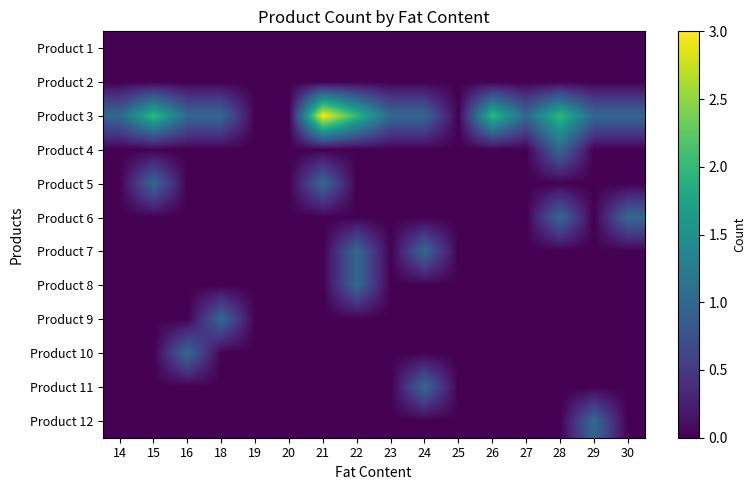

Reading right to left, transcribe all the data shown in this chart.

Product 1: 30=0	29=0	28=0	27=0	26=0	25=0	24=0	23=0	22=0	21=0	20=0	19=0	18=0	16=0	15=0	14=0
Product 2: 30=0	29=0	28=0	27=0	26=0	25=0	24=0	23=0	22=0	21=0	20=0	19=0	18=0	16=0	15=0	14=0
Product 3: 30=1	29=1	28=2	27=1	26=2	25=0	24=1	23=1	22=2	21=3	20=0	19=0	18=1	16=1	15=2	14=1
Product 4: 30=0	29=0	28=1	27=0	26=0	25=0	24=0	23=0	22=0	21=0	20=0	19=0	18=0	16=0	15=0	14=0
Product 5: 30=0	29=0	28=0	27=0	26=0	25=0	24=0	23=0	22=0	21=1	20=0	19=0	18=0	16=0	15=1	14=0
Product 6: 30=1	29=0	28=1	27=0	26=0	25=0	24=0	23=0	22=0	21=0	20=0	19=0	18=0	16=0	15=0	14=0
Product 7: 30=0	29=0	28=0	27=0	26=0	25=0	24=1	23=0	22=1	21=0	20=0	19=0	18=0	16=0	15=0	14=0
Product 8: 30=0	29=0	28=0	27=0	26=0	25=0	24=0	23=0	22=1	21=0	20=0	19=0	18=0	16=0	15=0	14=0
Product 9: 30=0	29=0	28=0	27=0	26=0	25=0	24=0	23=0	22=0	21=0	20=0	19=0	18=1	16=0	15=0	14=0
Product 10: 30=0	29=0	28=0	27=0	26=0	25=0	24=0	23=0	22=0	21=0	20=0	19=0	18=0	16=1	15=0	14=0
Product 11: 30=0	29=0	28=0	27=0	26=0	25=0	24=1	23=0	22=0	21=0	20=0	19=0	18=0	16=0	15=0	14=0
Product 12: 30=0	29=1	28=0	27=0	26=0	25=0	24=0	23=0	22=0	21=0	20=0	19=0	18=0	16=0	15=0	14=0